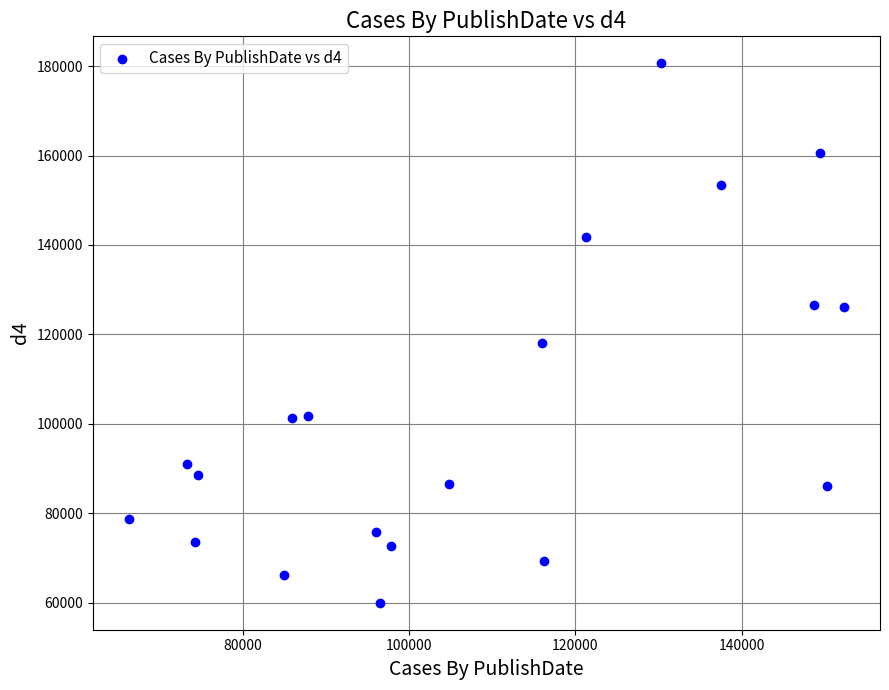

What Y value in the scatter plot is closest to 120293?

118134